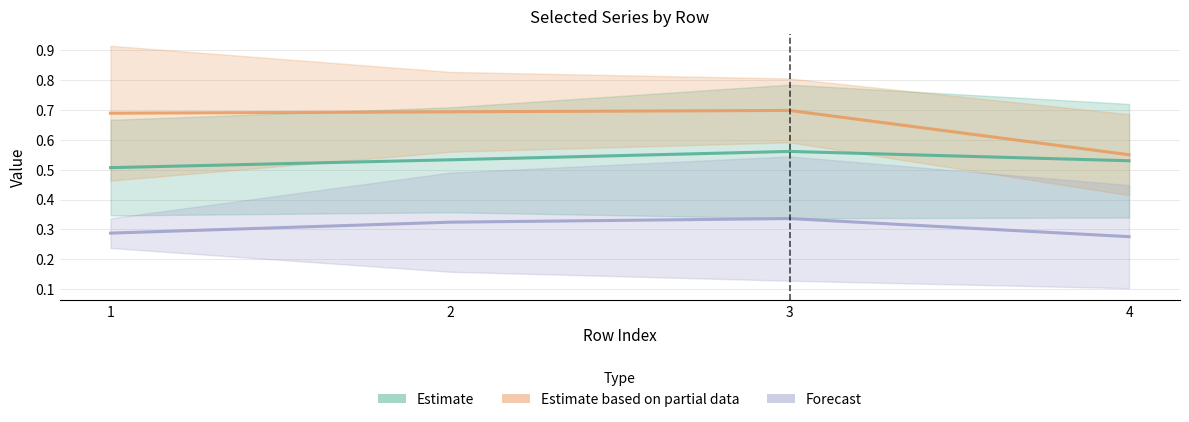

True or false: Forecast and Estimate intersect in this chart.

False